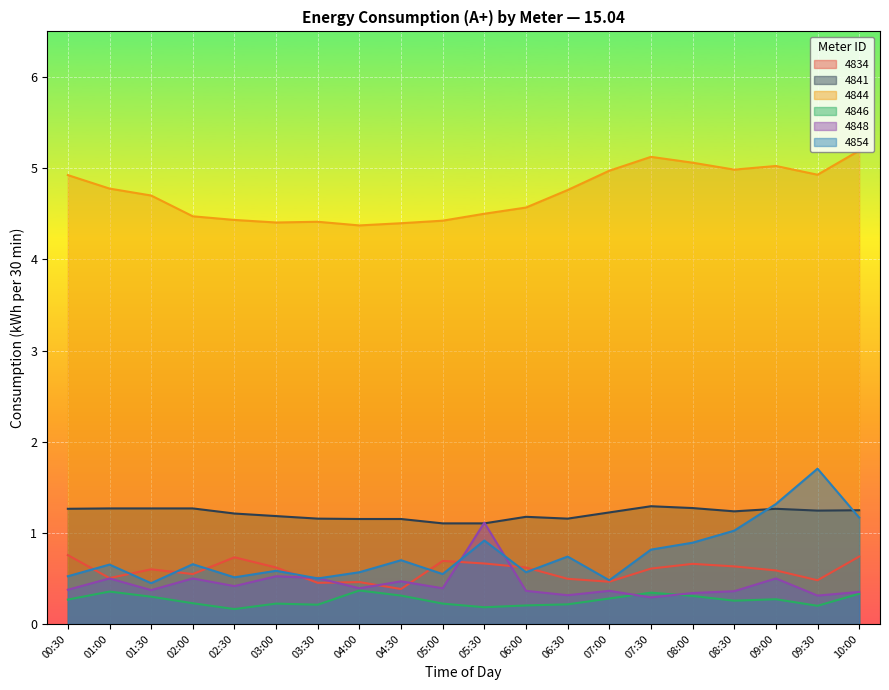

The value of 4846 at 01:00 is 0.1. True or false?

False